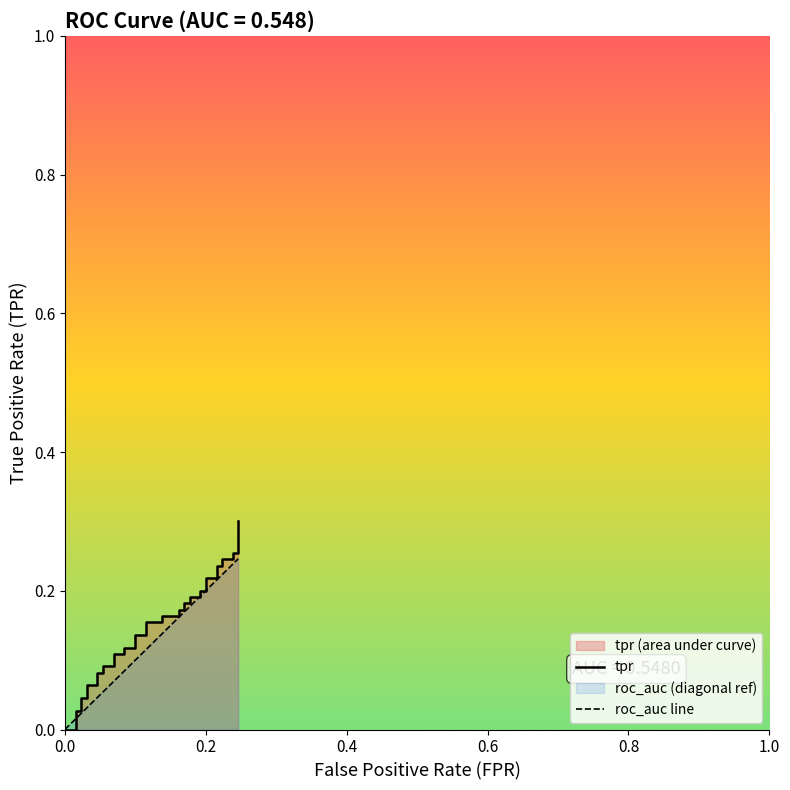

Is it true that roc_auc line equals 0.0 at 0.8?

True